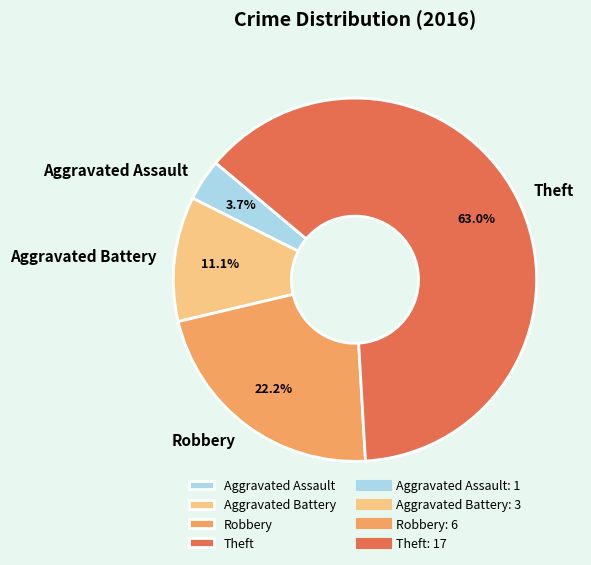

Count the number of slices in the pie.

4